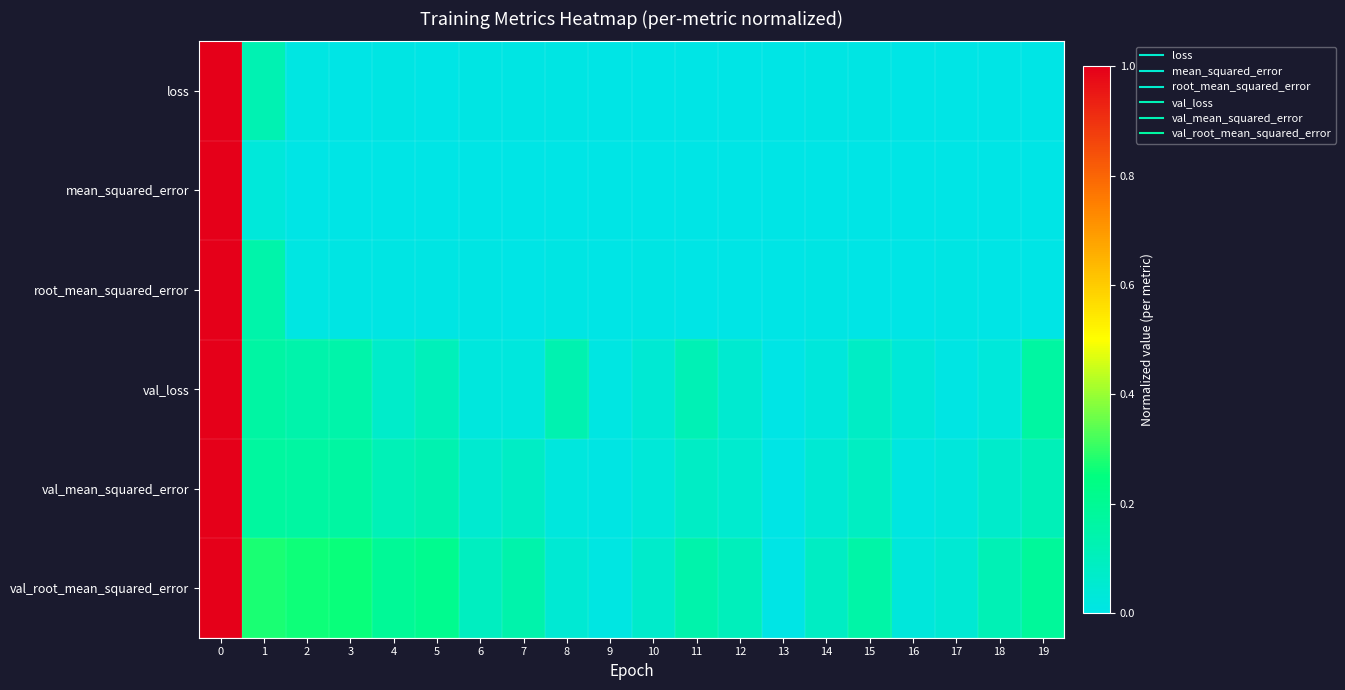

Reading left to right, what are all the values shown in this chart?

loss: 0=1.0	1=0.1	2=0.0	3=0.0	4=0.0	5=0.0	6=0.0	7=0.0	8=0.0	9=0.0	10=0.0	11=0.0	12=0.0	13=0.0	14=0.0	15=0.0	16=0.0	17=0.0	18=0.0	19=0.0
mean_squared_error: 0=1.0	1=0.0	2=0.0	3=0.0	4=0.0	5=0.0	6=0.0	7=0.0	8=0.0	9=0.0	10=0.0	11=0.0	12=0.0	13=0.0	14=0.0	15=0.0	16=0.0	17=0.0	18=0.0	19=0.0
root_mean_squared_error: 0=1.0	1=0.1	2=0.0	3=0.0	4=0.0	5=0.0	6=0.0	7=0.0	8=0.0	9=0.0	10=0.0	11=0.0	12=0.0	13=0.0	14=0.0	15=0.0	16=0.0	17=0.0	18=0.0	19=0.0
val_loss: 0=1.0	1=0.2	2=0.1	3=0.1	4=0.1	5=0.1	6=0.0	7=0.0	8=0.1	9=0.0	10=0.0	11=0.1	12=0.1	13=0.0	14=0.0	15=0.1	16=0.0	17=0.0	18=0.0	19=0.2
val_mean_squared_error: 0=1.0	1=0.2	2=0.2	3=0.2	4=0.1	5=0.1	6=0.1	7=0.1	8=0.0	9=0.0	10=0.0	11=0.1	12=0.1	13=0.0	14=0.0	15=0.1	16=0.0	17=0.0	18=0.1	19=0.1
val_root_mean_squared_error: 0=1.0	1=0.3	2=0.3	3=0.3	4=0.2	5=0.2	6=0.1	7=0.1	8=0.0	9=0.0	10=0.1	11=0.1	12=0.1	13=0.0	14=0.1	15=0.2	16=0.0	17=0.0	18=0.1	19=0.2